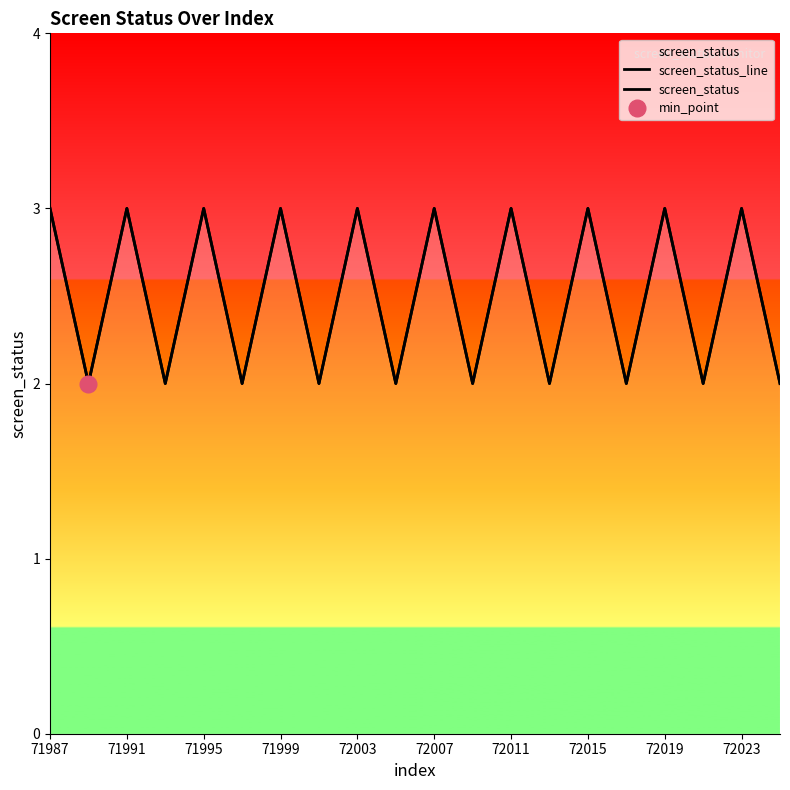

Which series has the widest spread of values?

screen_status_line